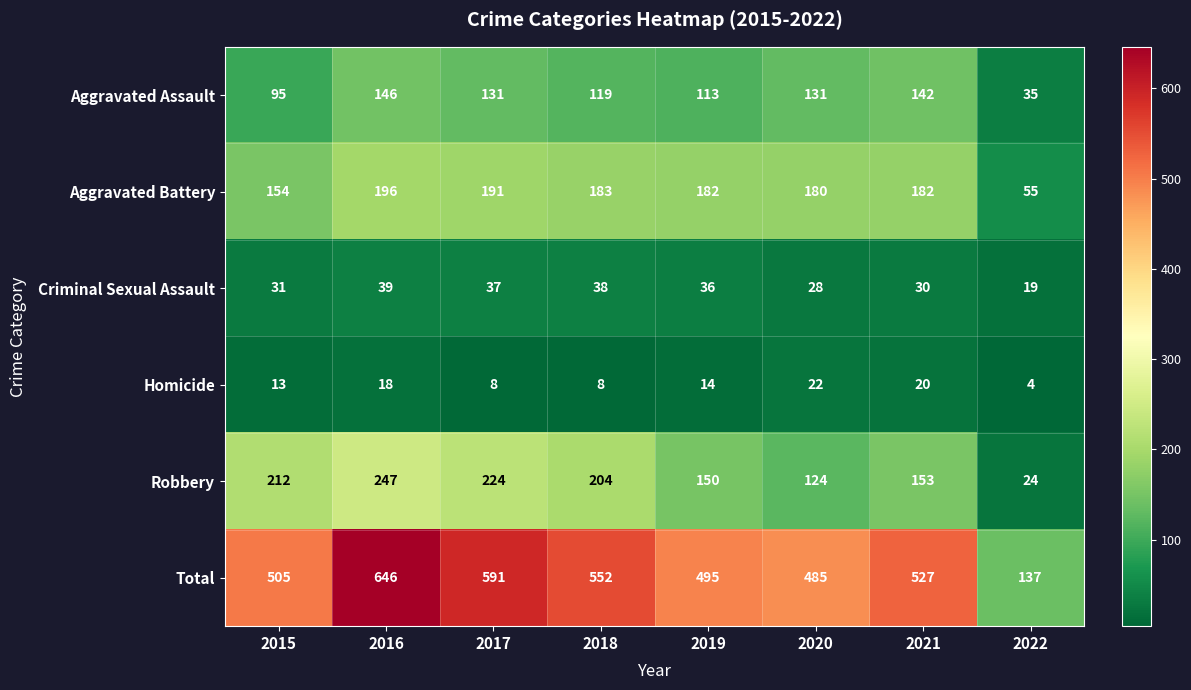

How many series are shown in this chart?

6